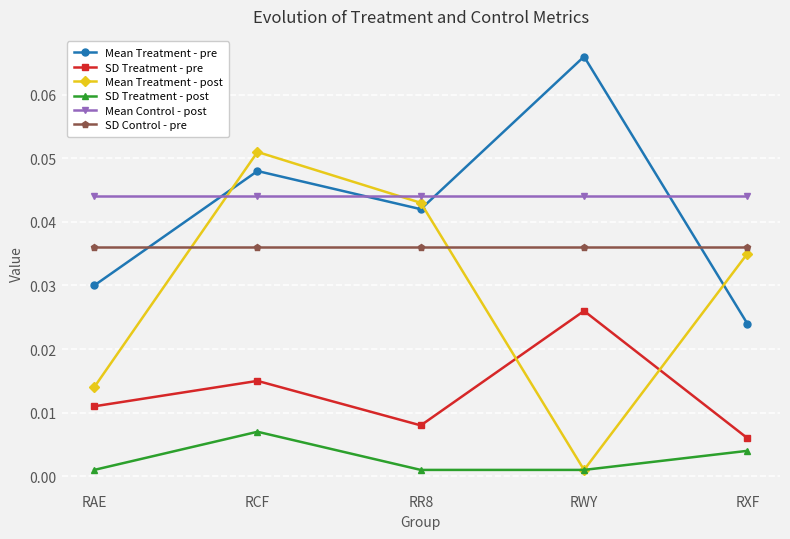

What is the label of the 1st point from the right?

RXF